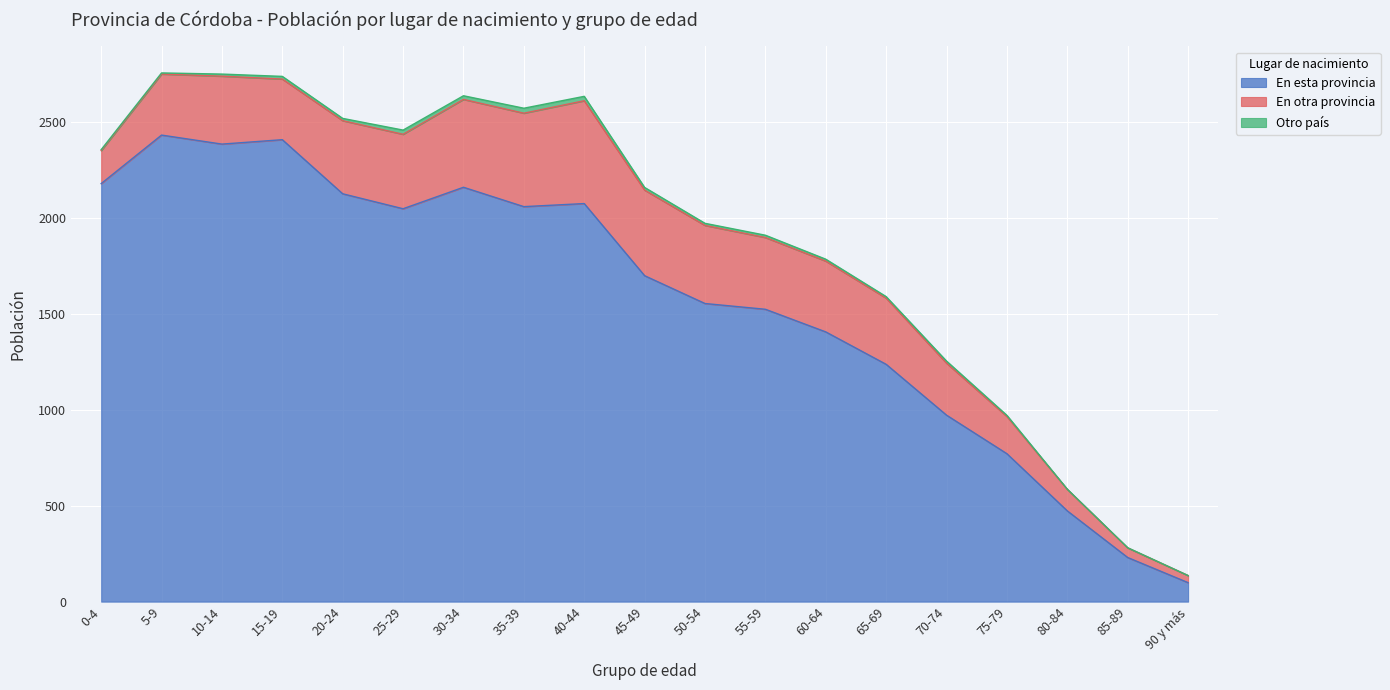

Reading right to left, what are all the values shown in this chart?

En esta provincia: 90 y más=99	85-89=230	80-84=473	75-79=771	70-74=972	65-69=1237	60-64=1406	55-59=1524	50-54=1554	45-49=1699	40-44=2075	35-39=2059	30-34=2160	25-29=2048	20-24=2126	15-19=2408	10-14=2385	5-9=2432	0-4=2179
En otra provincia: 90 y más=37	85-89=50	80-84=112	75-79=194	70-74=271	65-69=345	60-64=369	55-59=374	50-54=407	45-49=446	40-44=536	35-39=487	30-34=458	25-29=388	20-24=381	15-19=316	10-14=354	5-9=318	0-4=172
Otro país: 90 y más=0	85-89=1	80-84=1	75-79=6	70-74=11	65-69=8	60-64=10	55-59=12	50-54=11	45-49=14	40-44=23	35-39=26	30-34=19	25-29=22	20-24=12	15-19=14	10-14=11	5-9=6	0-4=5